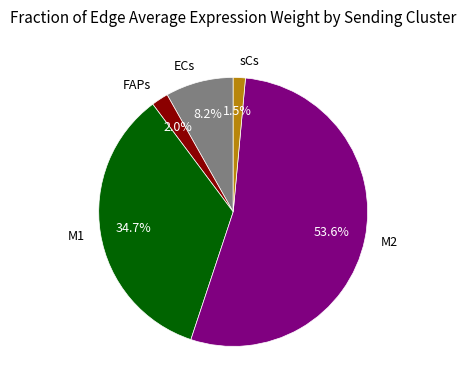

To the nearest percent, what percentage of the pie is FAPs?

2%